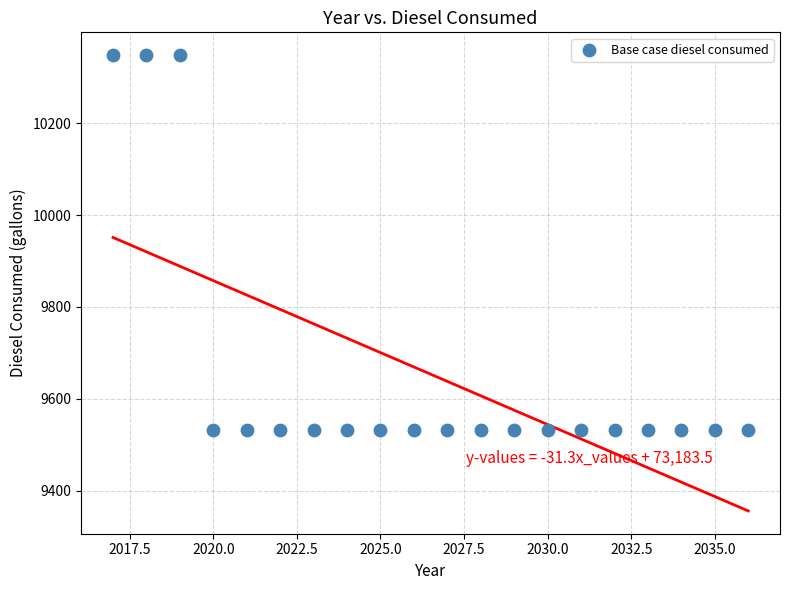

What is the range of Y values (max minus min)?

817.5